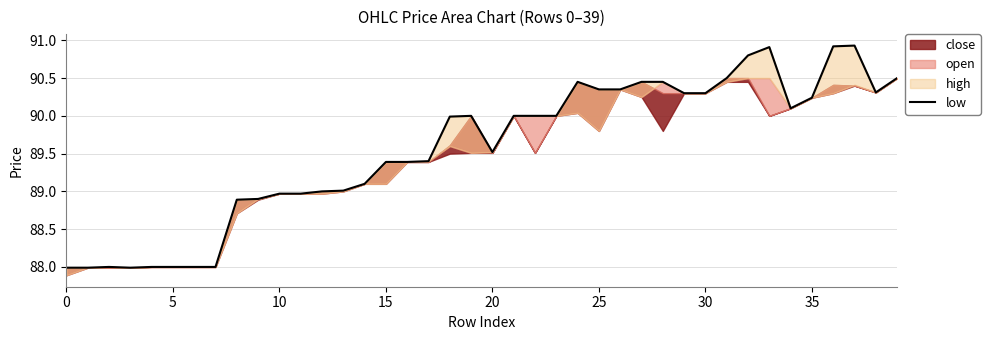

Is it true that the value at 37 is 90.9?

True